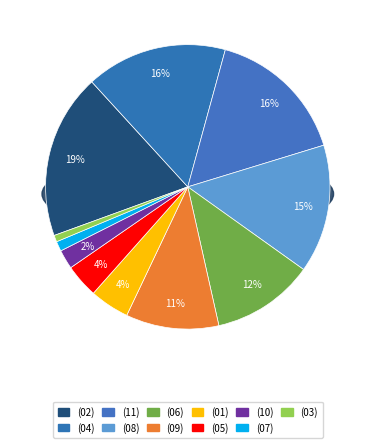

Count the number of slices in the pie.

11